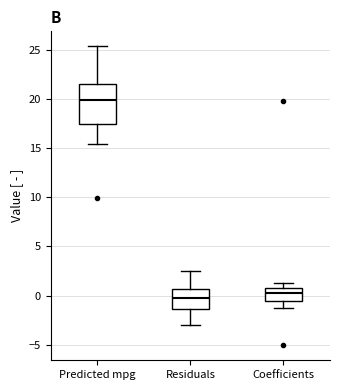

Reading left to right, transcribe this box plot: for each box, give where its median line is, the range the box spans, and where its two whiskers end, as read against the y-axis. The values are not printed on the chart, so give them approximately, as read against the axis.

Predicted mpg: median 20.0, box 17.5 to 21.5, whiskers 15.5 to 25.5
Residuals: median 0.0, box -1.5 to 0.5, whiskers -3.0 to 2.5
Coefficients: median 0.5, box -0.5 to 1.0, whiskers -1.0 to 1.5